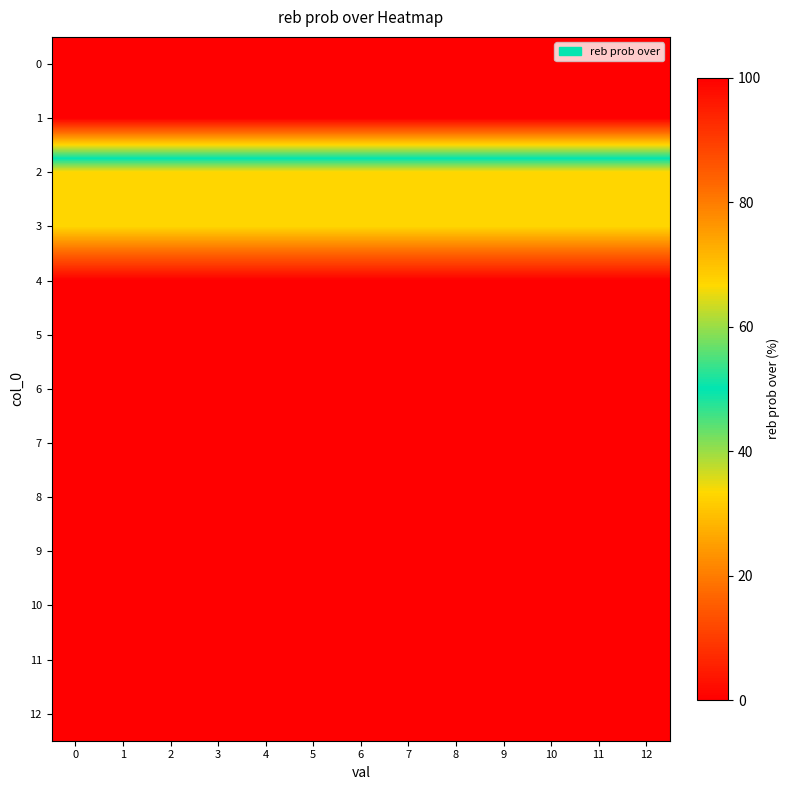

Reading left to right, what are all the values shown in this chart?

row_0: 100	100	100	100	100	100	100	100	100	100	100	100	100
row_1: 100	100	100	100	100	100	100	100	100	100	100	100	100
row_2: 33	33	33	33	33	33	33	33	33	33	33	33	33
row_3: 33	33	33	33	33	33	33	33	33	33	33	33	33
row_4: 0	0	0	0	0	0	0	0	0	0	0	0	0
row_5: 0	0	0	0	0	0	0	0	0	0	0	0	0
row_6: 0	0	0	0	0	0	0	0	0	0	0	0	0
row_7: 0	0	0	0	0	0	0	0	0	0	0	0	0
row_8: 0	0	0	0	0	0	0	0	0	0	0	0	0
row_9: 0	0	0	0	0	0	0	0	0	0	0	0	0
row_10: 0	0	0	0	0	0	0	0	0	0	0	0	0
row_11: 0	0	0	0	0	0	0	0	0	0	0	0	0
row_12: 0	0	0	0	0	0	0	0	0	0	0	0	0